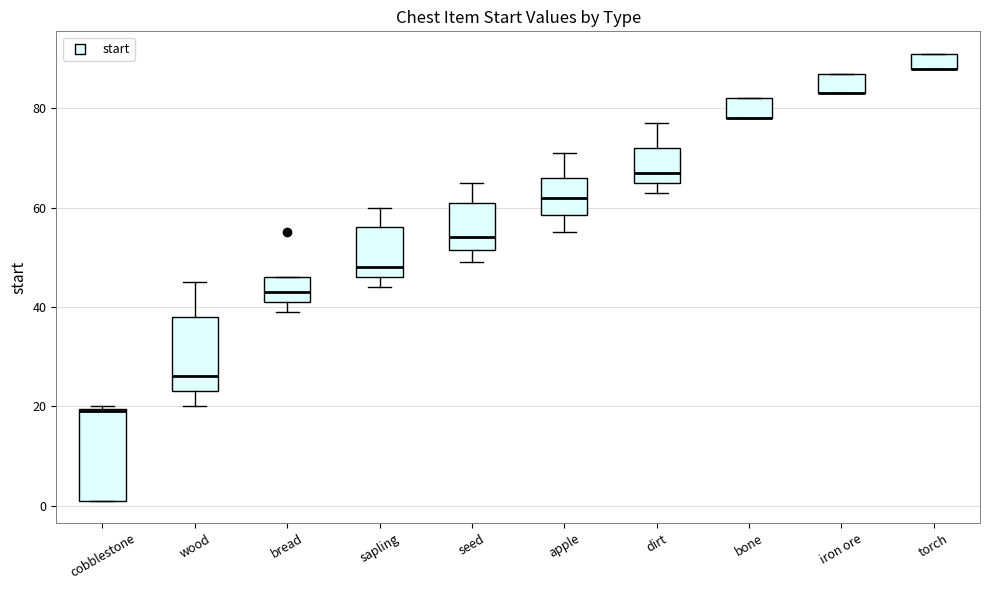

Where is the upper edge of the box for dirt on the y-axis? The values are not printed on the chart, so give them approximately, as read against the axis.

72